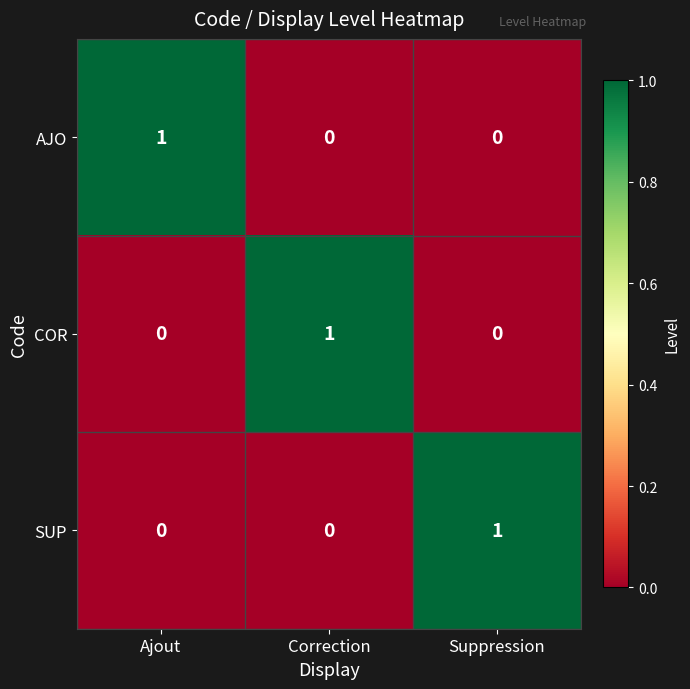

The SUP series shows 0 at Correction. True or false?

True